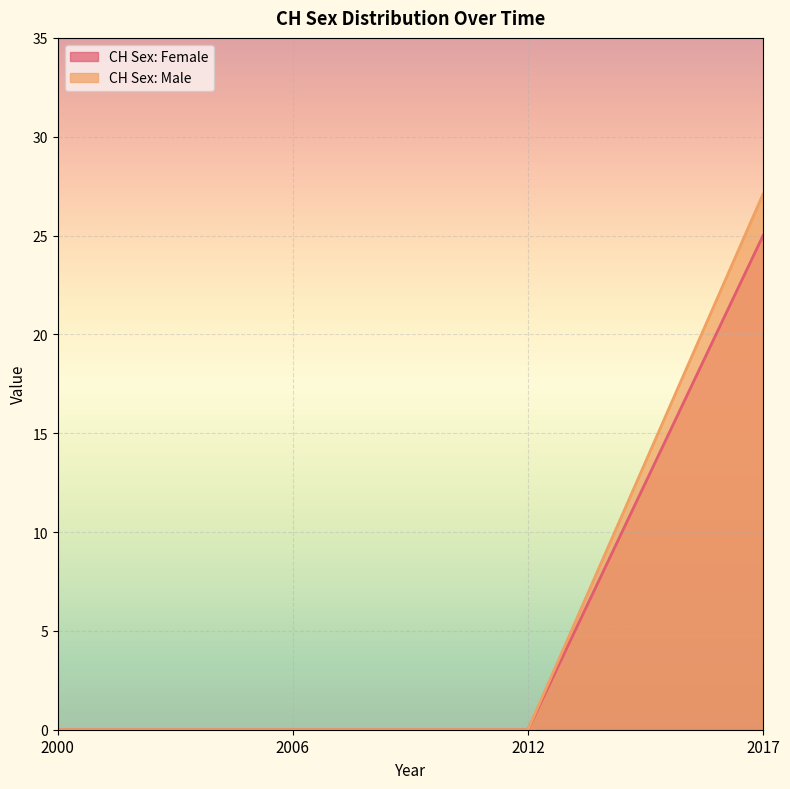

True or false: CH Sex: Female has a value of 12.8 at 2017.

False